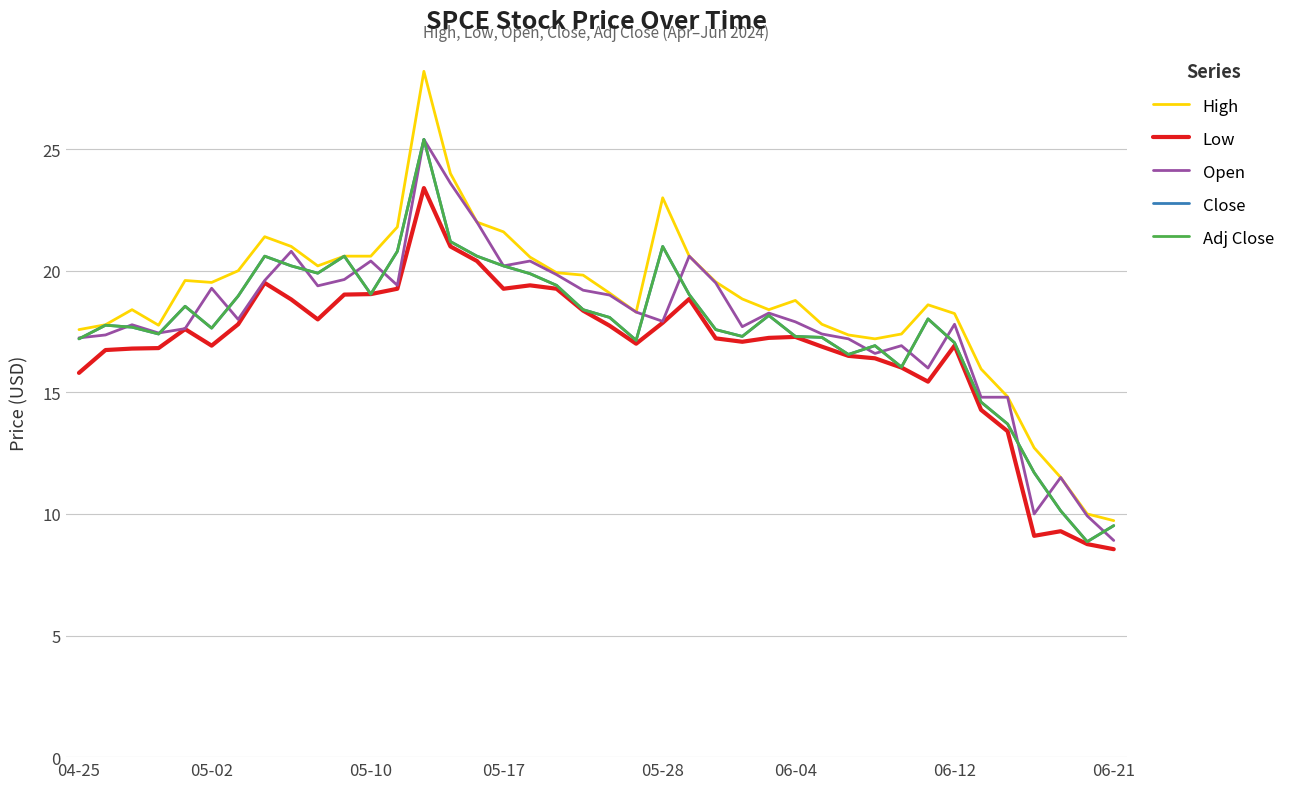

Is this an area chart (filled region under the line)?

No